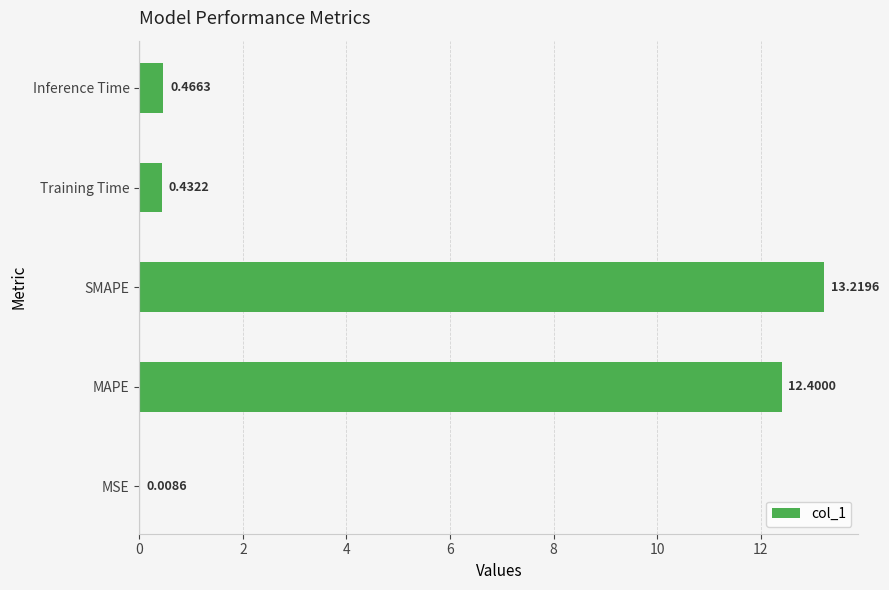

Are the bars grouped side by side (vs. stacked)?

No